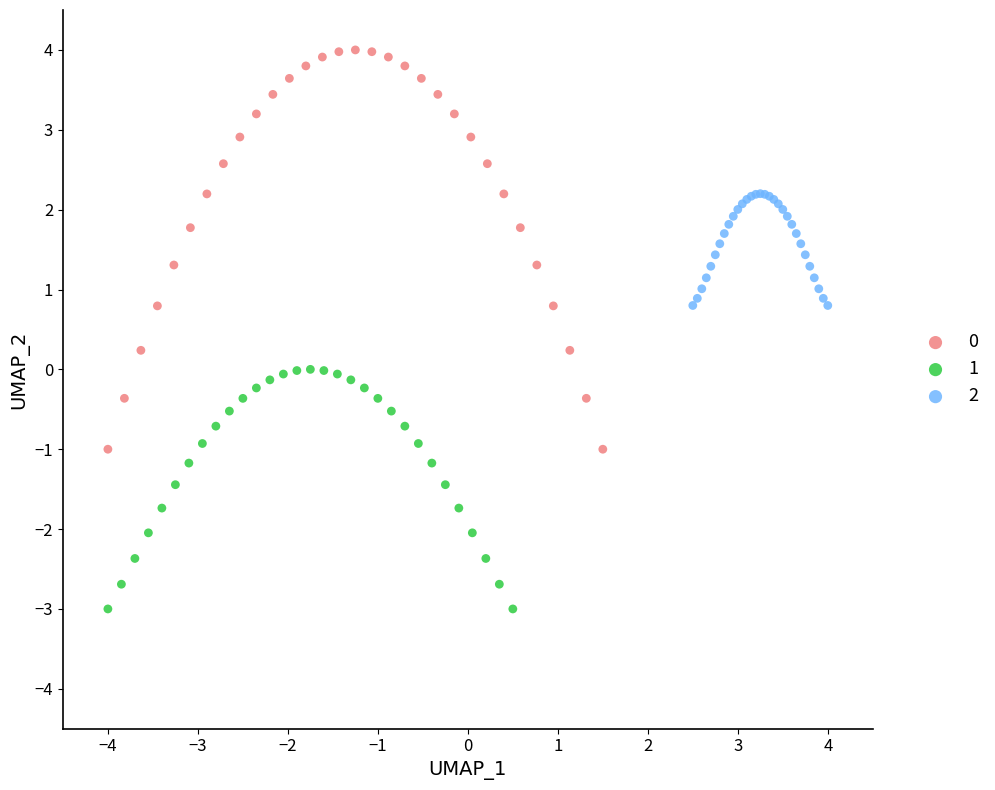

Which series reaches the minimum Y coordinate?

1